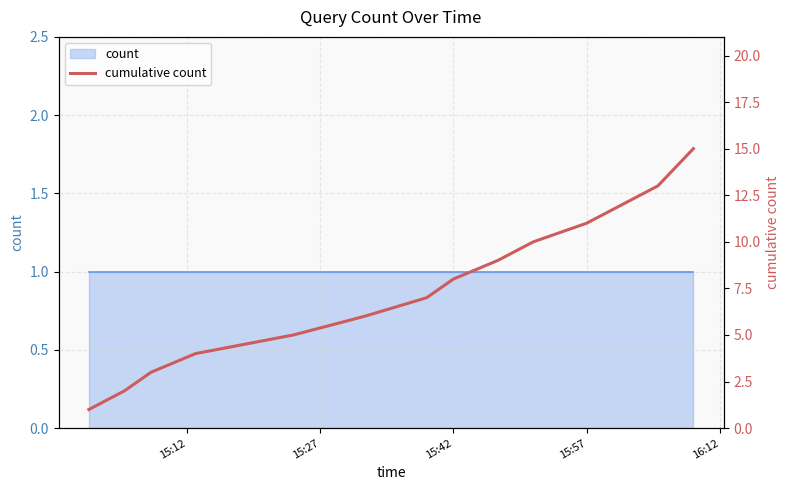

Reading left to right, transcribe all the data shown in this chart.

1	2	3	4	5	6	7	8	9	10	11	12	13	14	15